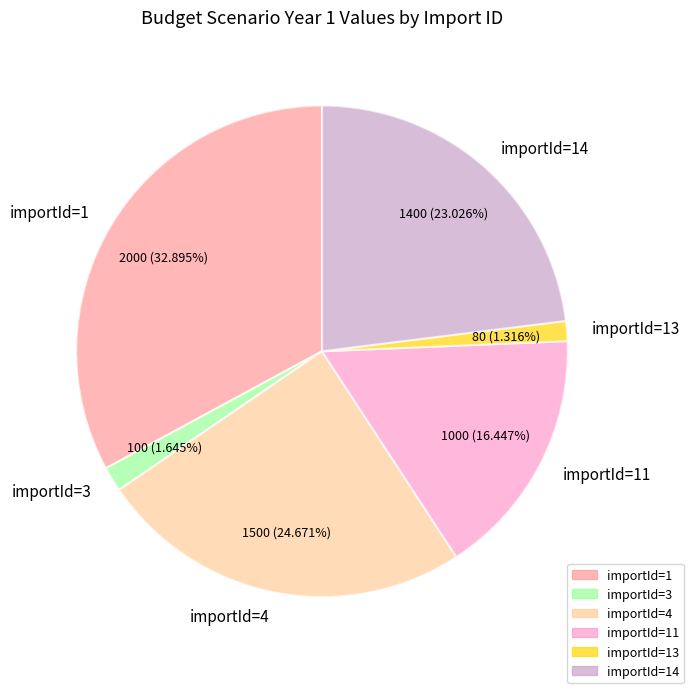

Approximately how many times larger is the value at importId=1 compared to importId=11?

2.0